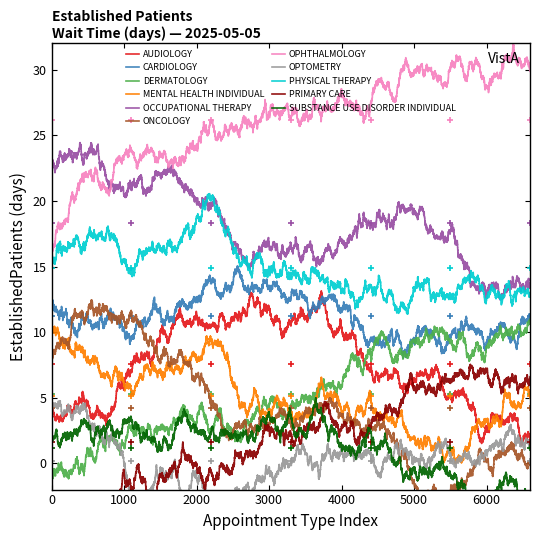

What is the lowest value of the OPHTHALMOLOGY series?

16.2